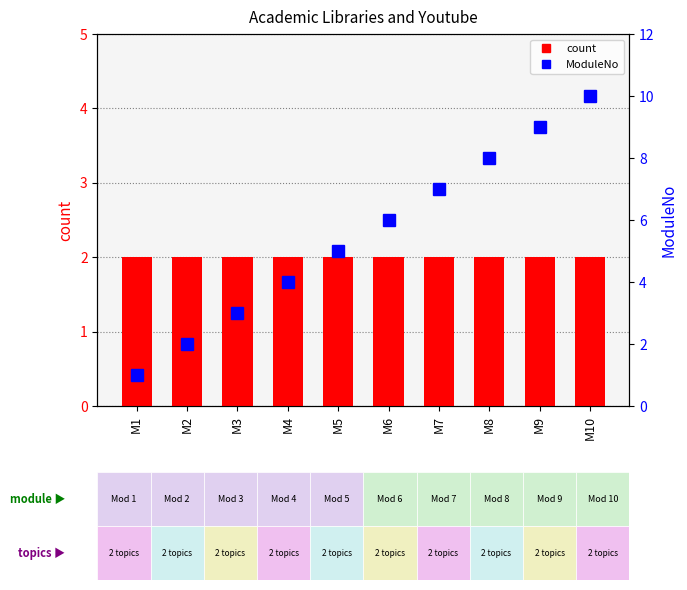

How many categories are shown in the chart?

10